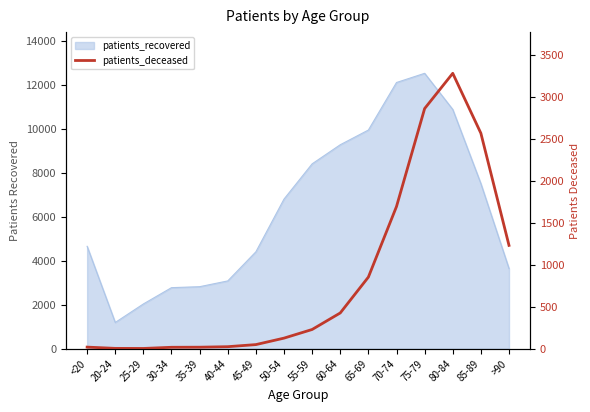

Reading left to right, extract all data points from this chart.

19	4	3	17	18	24	49	126	229	426	853	1694	2861	3281	2567	1231